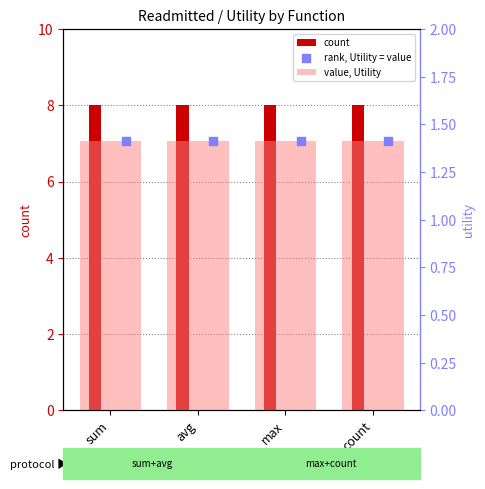

Which series reaches the minimum Y coordinate?

value, Utility